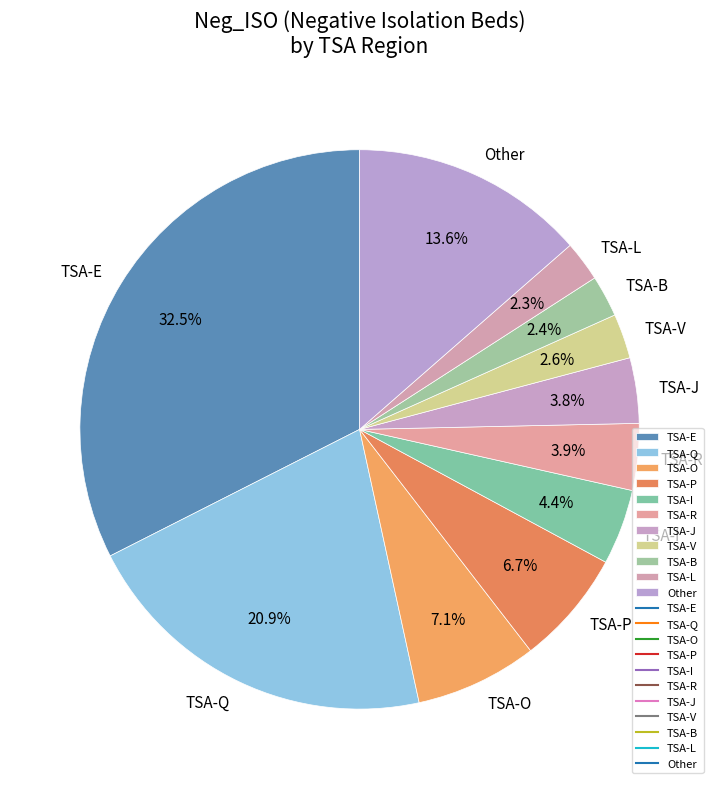

Is there any slice that represents more than half of the pie?

No